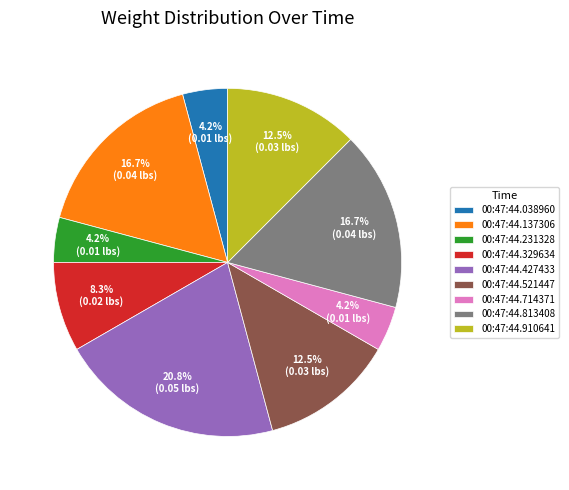

Is there any slice that represents more than half of the pie?

No